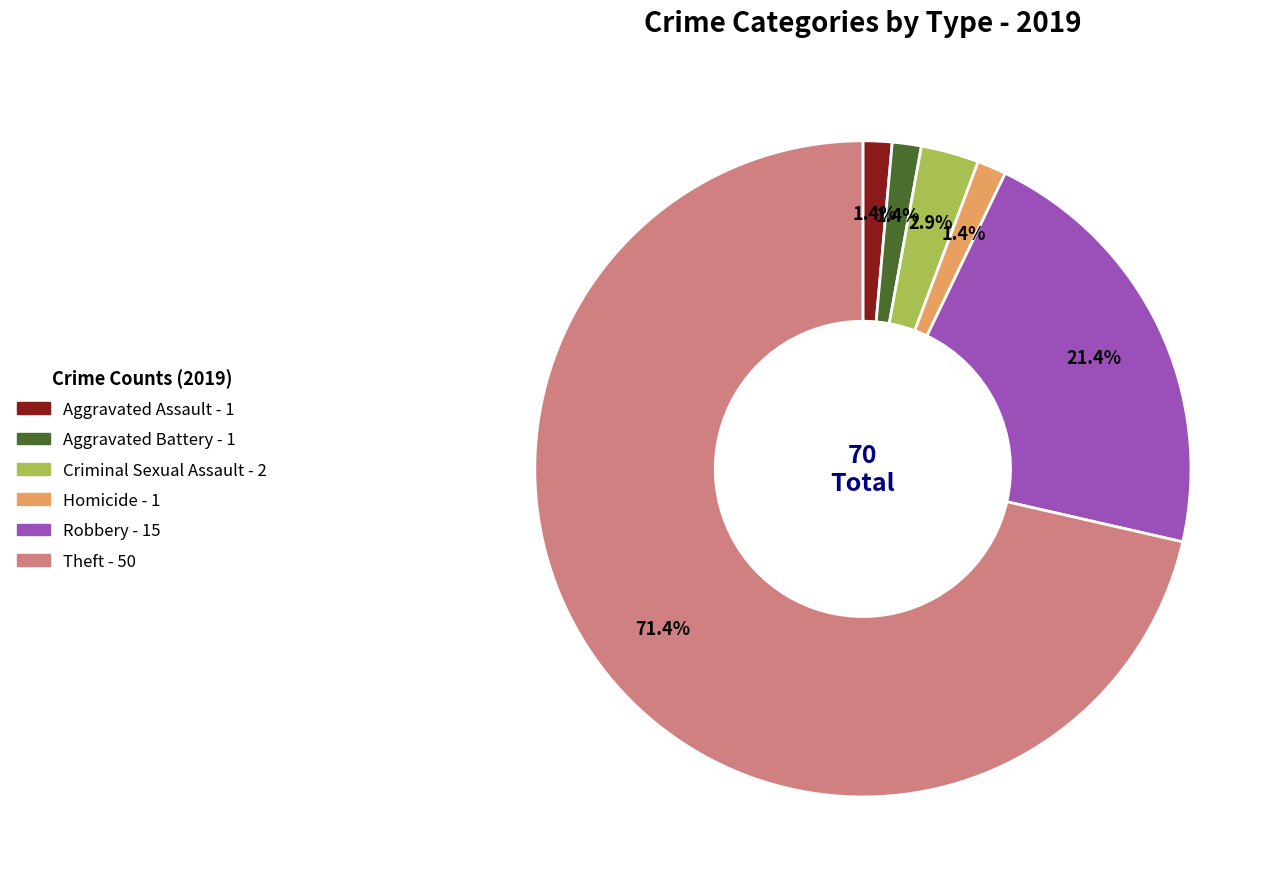

Which category has the biggest portion of the pie?

Theft